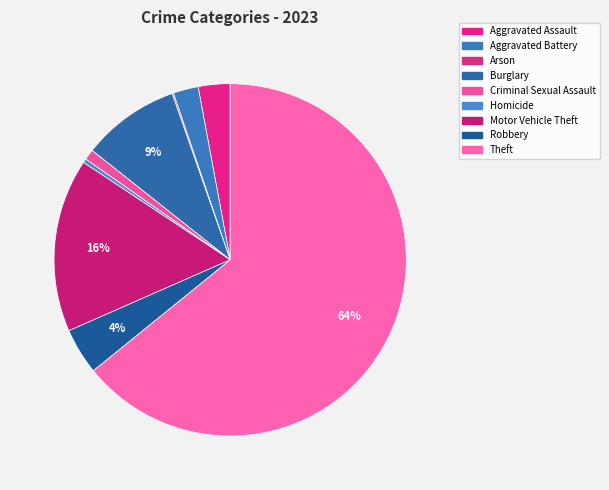

Does Motor Vehicle Theft account for over 50% of the chart?

No